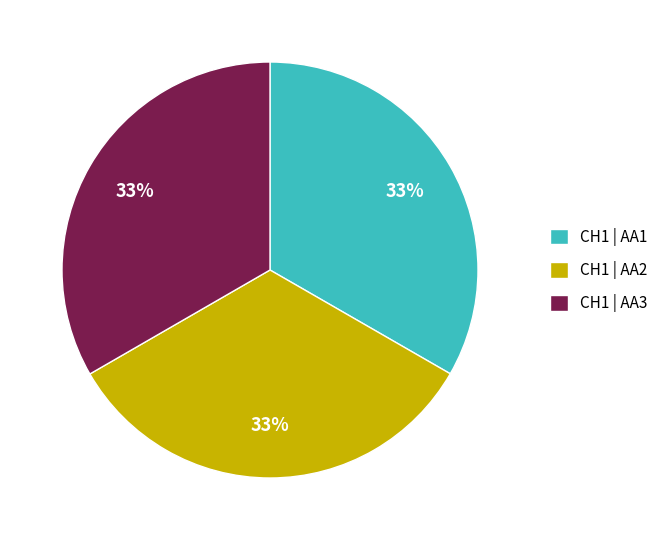

Does any single category account for the majority?

No